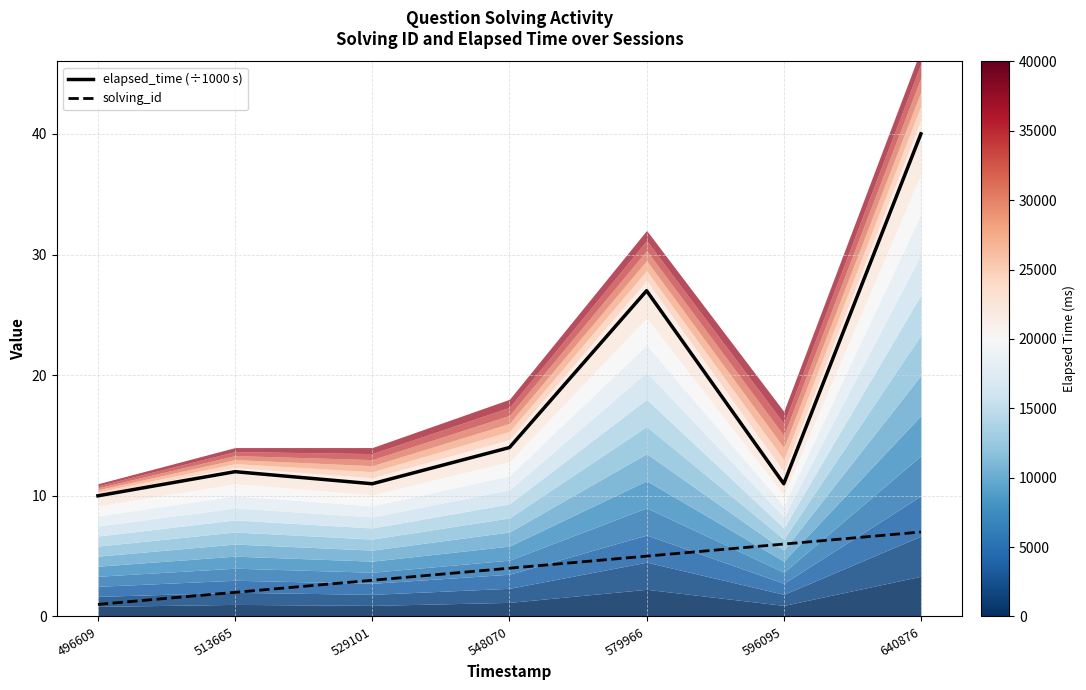

At which category is the sum across all series the highest?

640876